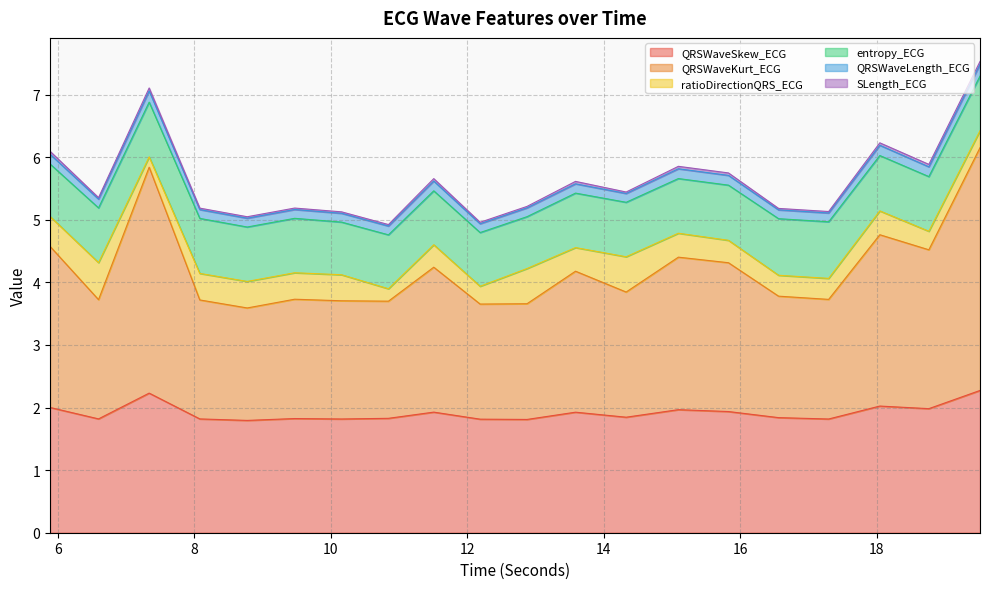

What is the label of the 8th point from the right?

14.328125